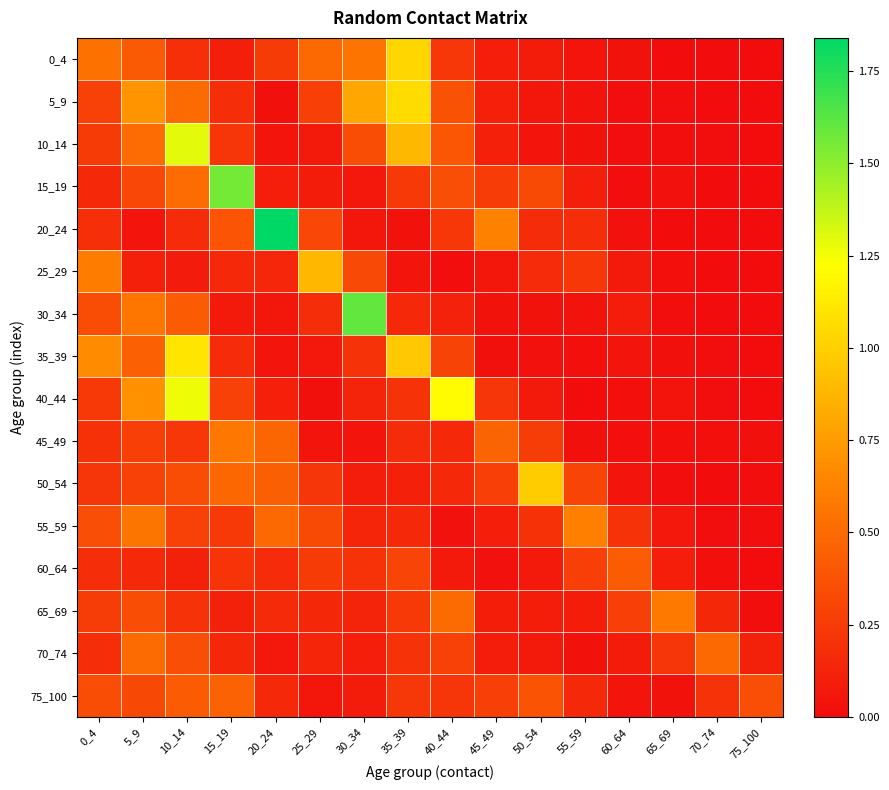

Reading right to left, list all the values displayed in this chart.

0_4: 75_100=0.0	70_74=0.0	65_69=0.0	60_64=0.0	55_59=0.0	50_54=0.1	45_49=0.1	40_44=0.2	35_39=1.0	30_34=0.6	25_29=0.5	20_24=0.3	15_19=0.1	10_14=0.2	5_9=0.4	0_4=0.5
5_9: 75_100=0.0	70_74=0.0	65_69=0.0	60_64=0.0	55_59=0.0	50_54=0.1	45_49=0.1	40_44=0.4	35_39=1.1	30_34=0.8	25_29=0.3	20_24=0.0	15_19=0.2	10_14=0.5	5_9=0.7	0_4=0.3
10_14: 75_100=0.0	70_74=0.0	65_69=0.0	60_64=0.0	55_59=0.0	50_54=0.0	45_49=0.1	40_44=0.4	35_39=0.9	30_34=0.3	25_29=0.1	20_24=0.0	15_19=0.2	10_14=1.3	5_9=0.5	0_4=0.3
15_19: 75_100=0.0	70_74=0.0	65_69=0.0	60_64=0.0	55_59=0.1	50_54=0.3	45_49=0.3	40_44=0.4	35_39=0.2	30_34=0.1	25_29=0.1	20_24=0.1	15_19=1.6	10_14=0.5	5_9=0.3	0_4=0.1
20_24: 75_100=0.0	70_74=0.0	65_69=0.0	60_64=0.0	55_59=0.2	50_54=0.2	45_49=0.6	40_44=0.2	35_39=0.0	30_34=0.1	25_29=0.3	20_24=1.8	15_19=0.4	10_14=0.2	5_9=0.0	0_4=0.2
25_29: 75_100=0.0	70_74=0.0	65_69=0.0	60_64=0.1	55_59=0.2	50_54=0.2	45_49=0.1	40_44=0.0	35_39=0.0	30_34=0.3	25_29=0.9	20_24=0.1	15_19=0.1	10_14=0.1	5_9=0.1	0_4=0.6
30_34: 75_100=0.0	70_74=0.0	65_69=0.0	60_64=0.1	55_59=0.0	50_54=0.0	45_49=0.0	40_44=0.1	35_39=0.2	30_34=1.6	25_29=0.2	20_24=0.1	15_19=0.1	10_14=0.4	5_9=0.6	0_4=0.3
35_39: 75_100=0.0	70_74=0.0	65_69=0.0	60_64=0.0	55_59=0.0	50_54=0.0	45_49=0.0	40_44=0.3	35_39=1.0	30_34=0.2	25_29=0.1	20_24=0.0	15_19=0.2	10_14=1.1	5_9=0.5	0_4=0.7
40_44: 75_100=0.0	70_74=0.0	65_69=0.0	60_64=0.0	55_59=0.0	50_54=0.1	45_49=0.2	40_44=1.2	35_39=0.2	30_34=0.1	25_29=0.0	20_24=0.1	15_19=0.3	10_14=1.3	5_9=0.7	0_4=0.2
45_49: 75_100=0.0	70_74=0.0	65_69=0.0	60_64=0.0	55_59=0.0	50_54=0.3	45_49=0.5	40_44=0.2	35_39=0.2	30_34=0.0	25_29=0.0	20_24=0.5	15_19=0.6	10_14=0.2	5_9=0.3	0_4=0.2
50_54: 75_100=0.0	70_74=0.0	65_69=0.0	60_64=0.0	55_59=0.3	50_54=1.0	45_49=0.3	40_44=0.2	35_39=0.1	30_34=0.1	25_29=0.2	20_24=0.4	15_19=0.5	10_14=0.3	5_9=0.3	0_4=0.2
55_59: 75_100=0.0	70_74=0.0	65_69=0.1	60_64=0.2	55_59=0.6	50_54=0.2	45_49=0.1	40_44=0.0	35_39=0.2	30_34=0.1	25_29=0.3	20_24=0.5	15_19=0.2	10_14=0.3	5_9=0.6	0_4=0.4
60_64: 75_100=0.0	70_74=0.0	65_69=0.1	60_64=0.4	55_59=0.3	50_54=0.1	45_49=0.0	40_44=0.1	35_39=0.3	30_34=0.2	25_29=0.3	20_24=0.2	15_19=0.2	10_14=0.1	5_9=0.1	0_4=0.2
65_69: 75_100=0.0	70_74=0.1	65_69=0.6	60_64=0.3	55_59=0.1	50_54=0.1	45_49=0.1	40_44=0.5	35_39=0.2	30_34=0.1	25_29=0.1	20_24=0.2	15_19=0.1	10_14=0.2	5_9=0.3	0_4=0.3
70_74: 75_100=0.1	70_74=0.5	65_69=0.2	60_64=0.1	55_59=0.0	50_54=0.1	45_49=0.1	40_44=0.3	35_39=0.2	30_34=0.1	25_29=0.1	20_24=0.1	15_19=0.1	10_14=0.4	5_9=0.5	0_4=0.2
75_100: 75_100=0.4	70_74=0.2	65_69=0.0	60_64=0.0	55_59=0.2	50_54=0.4	45_49=0.3	40_44=0.2	35_39=0.2	30_34=0.1	25_29=0.1	20_24=0.2	15_19=0.5	10_14=0.4	5_9=0.3	0_4=0.3